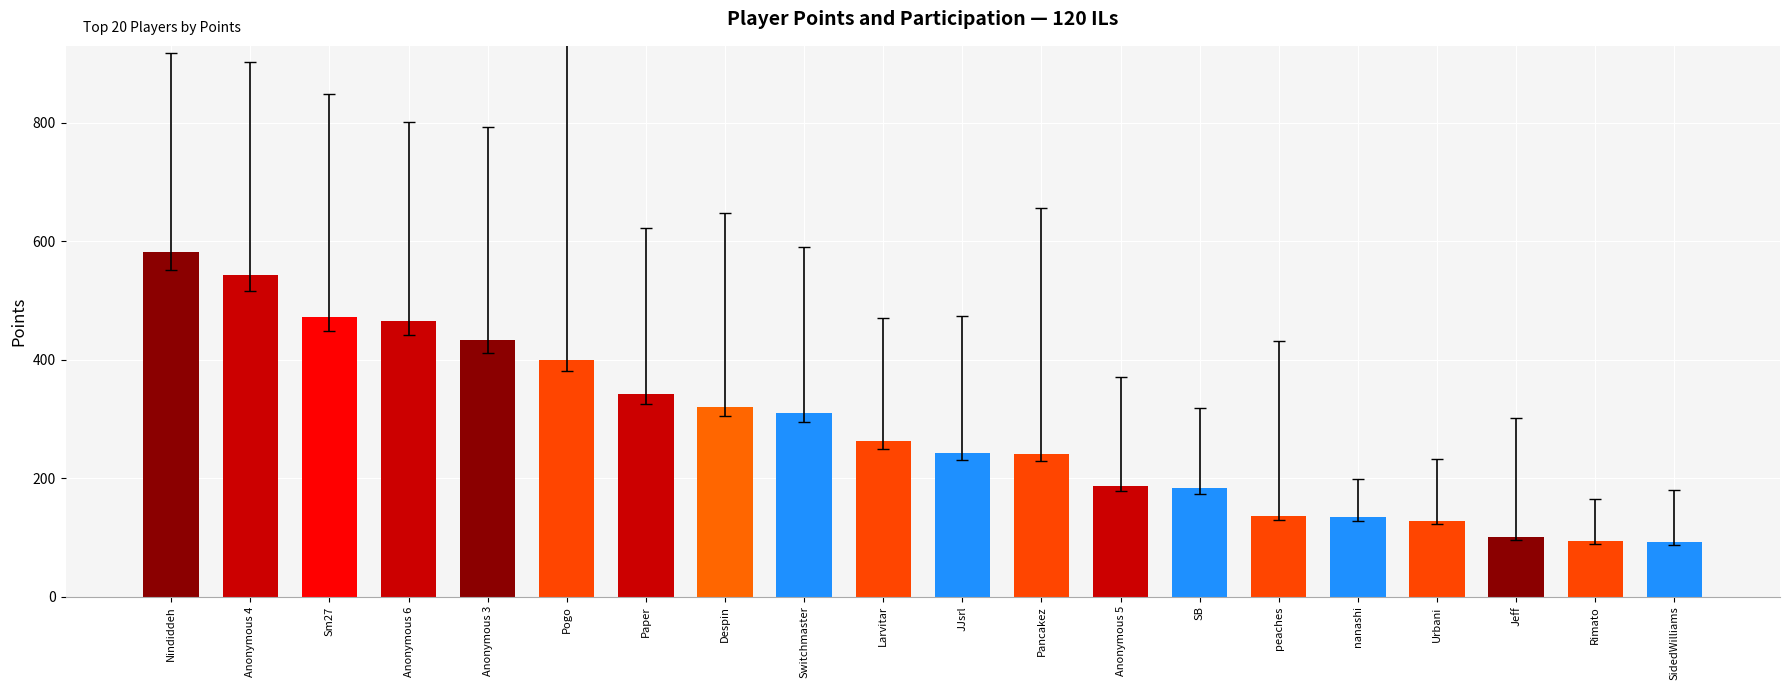

What is the smallest value displayed?

92